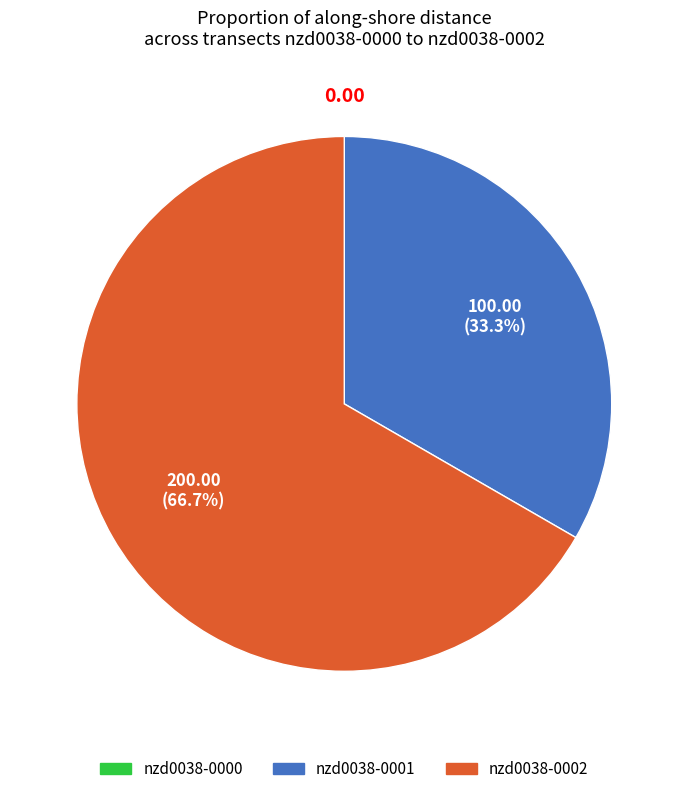

What is the largest slice in the pie chart?

nzd0038-0002